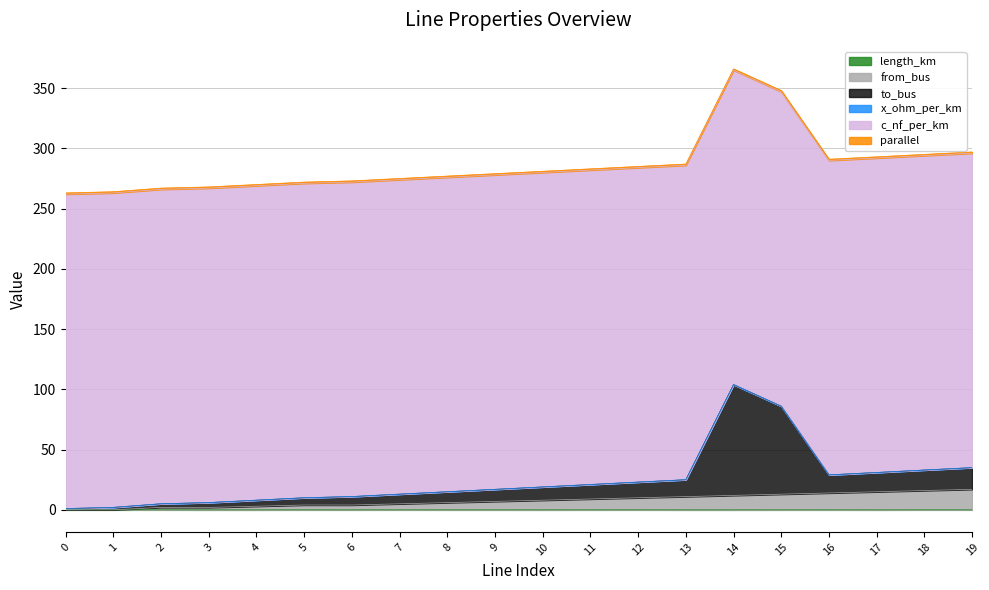

How many data points in to_bus are above 19?

10